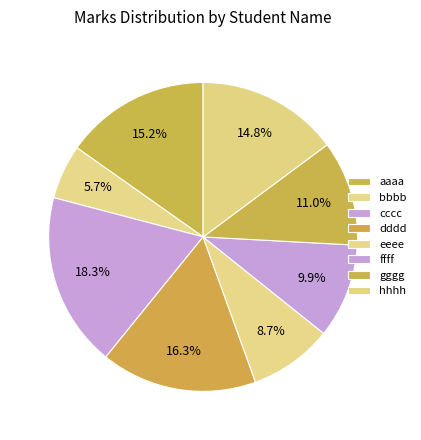

To the nearest percent, what is the combined percentage of cccc and dddd?

35%